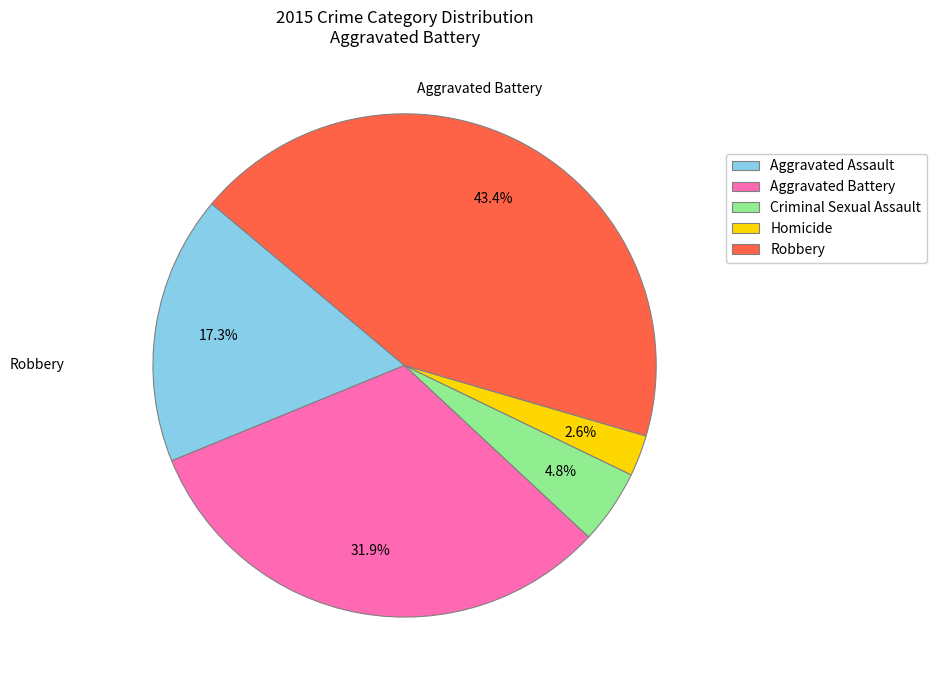

Between Homicide and Robbery, which is larger?

Robbery